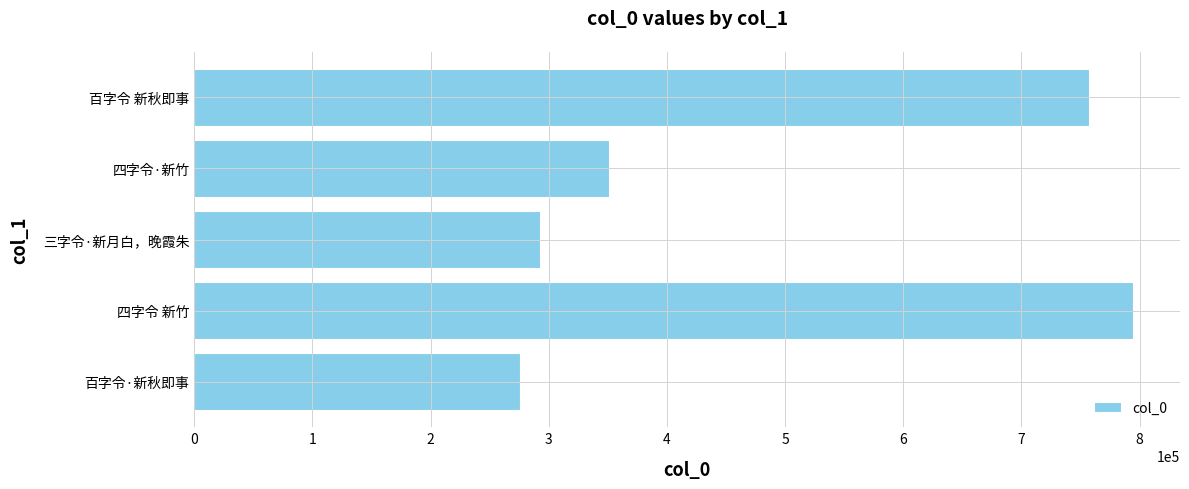

Reading bottom to top, extract all data points from this chart.

275909	794478	292656	350634	757374